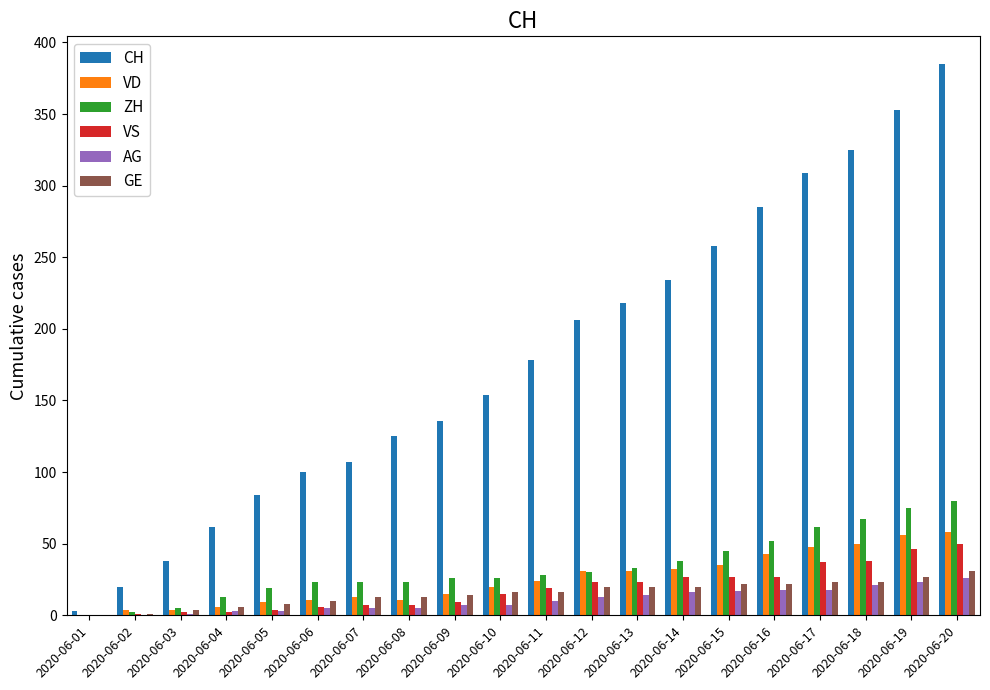

Is it true that VD equals 35 at 2020-06-15?

True